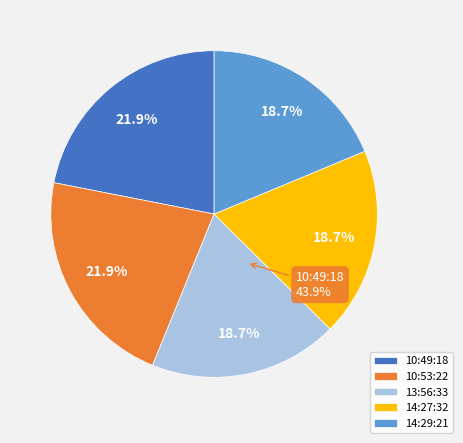

What percentage is the 10:53:22 slice, to the nearest percent?

22%